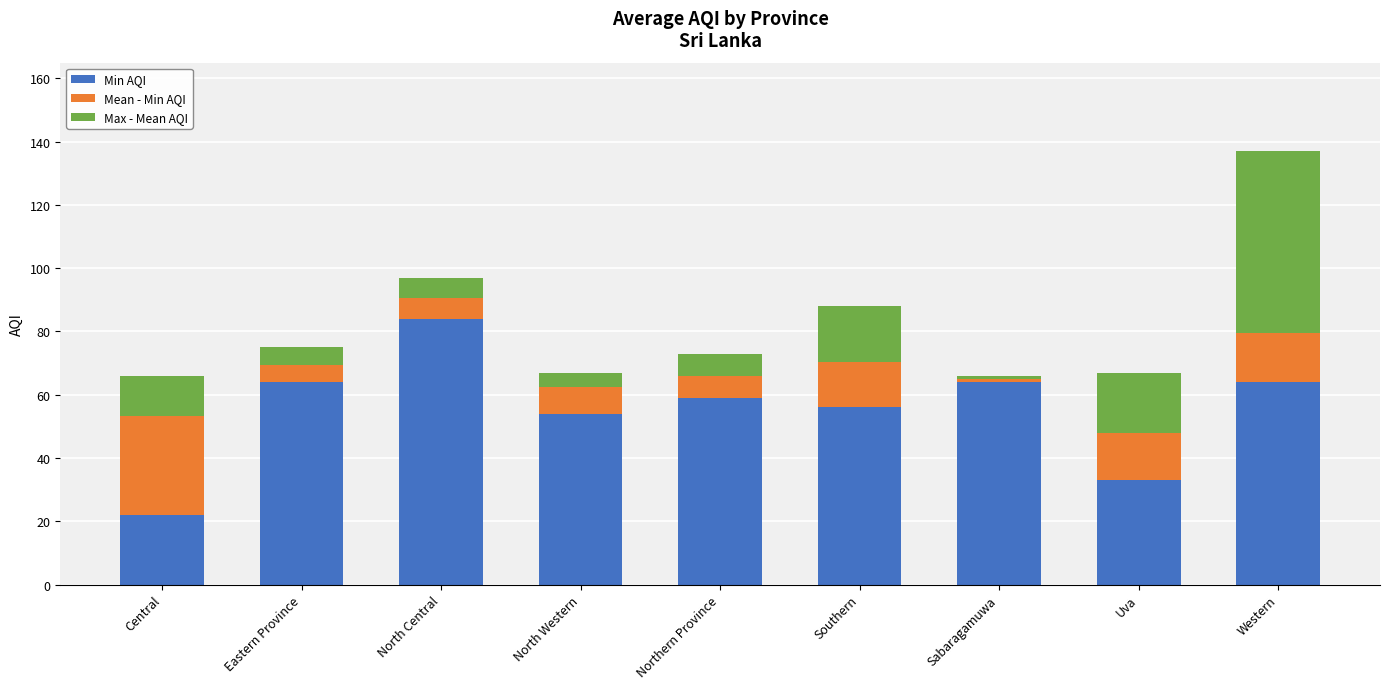

At which category is the sum across all series the highest?

Western